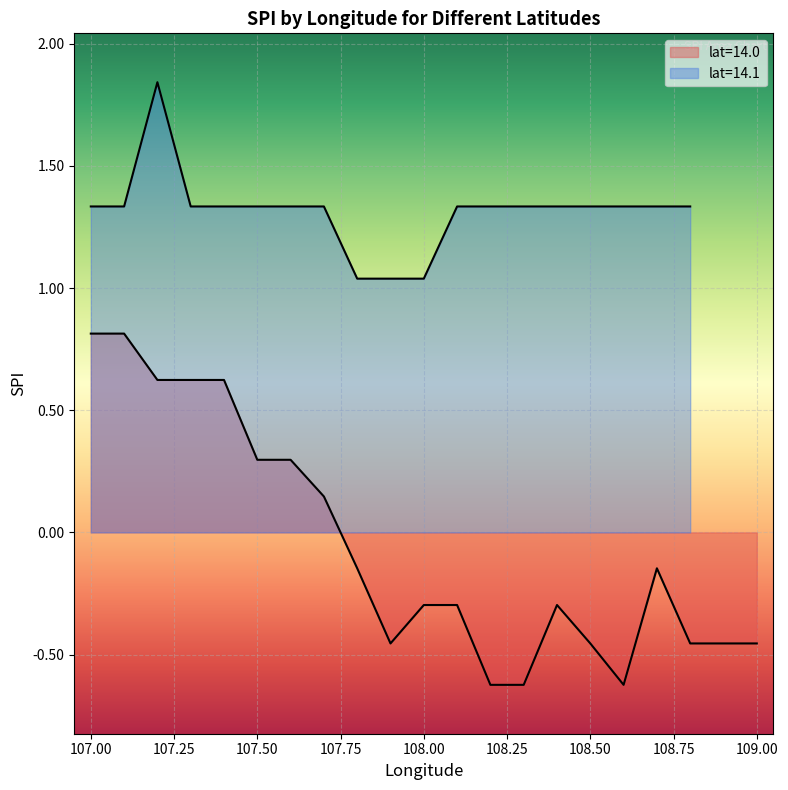

True or false: there are more than 0 points higher than both neighbors.

True